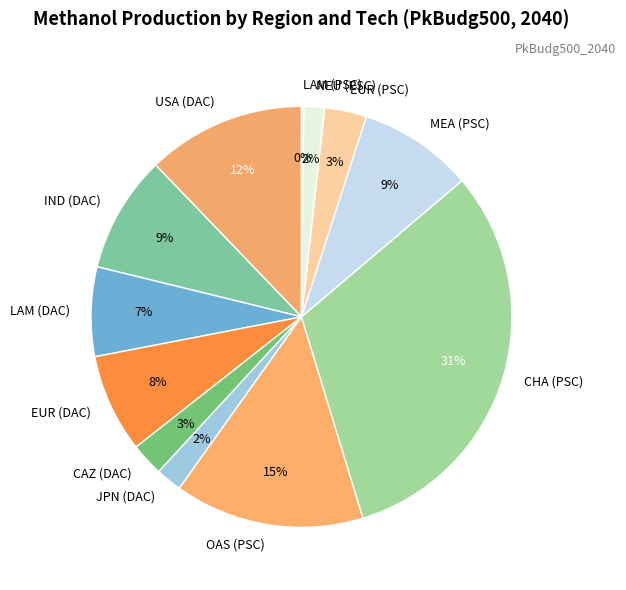

Between USA (DAC) and MEA (PSC), which is larger?

USA (DAC)